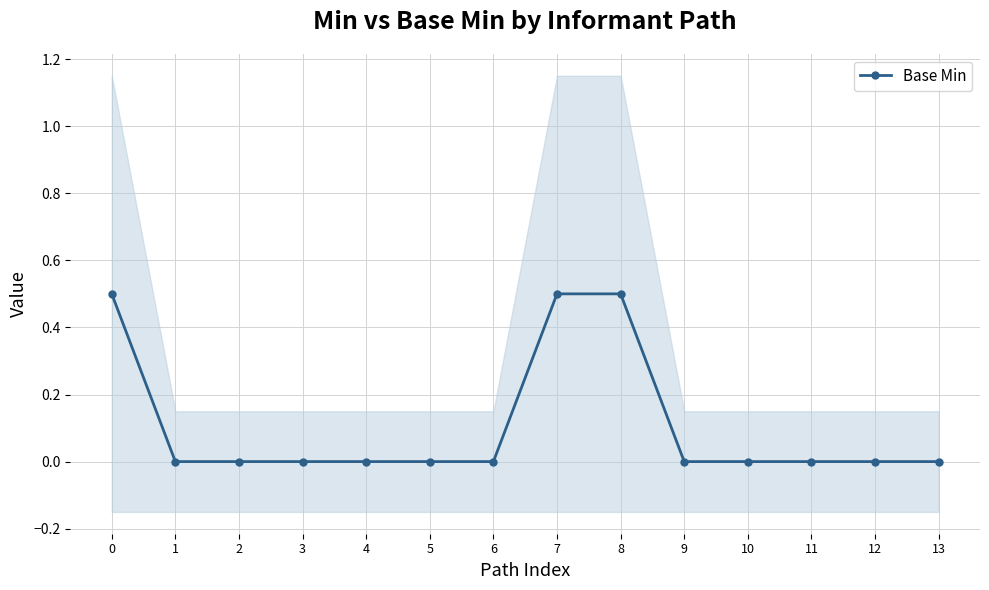

Does the chart display data point markers on the line(s)?

Yes